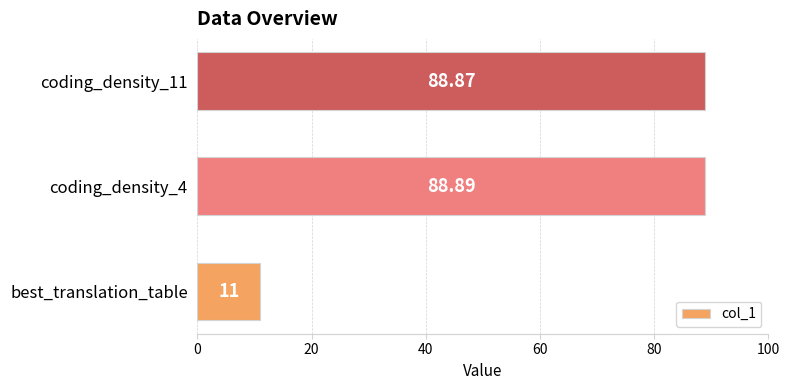

What is the difference between the maximum and minimum values?

77.9